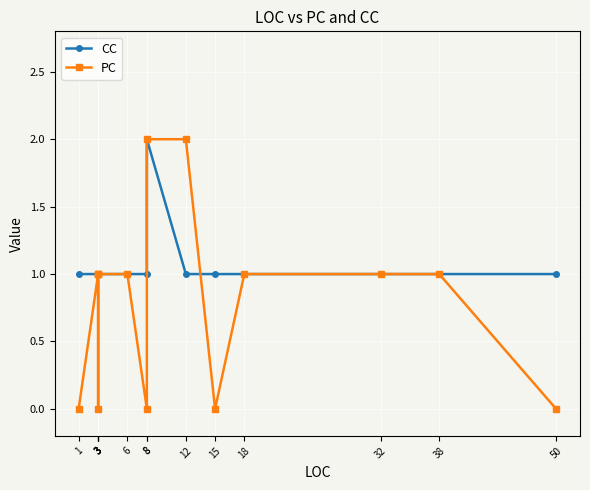

True or false: PC has a value of -1 at 8.

False